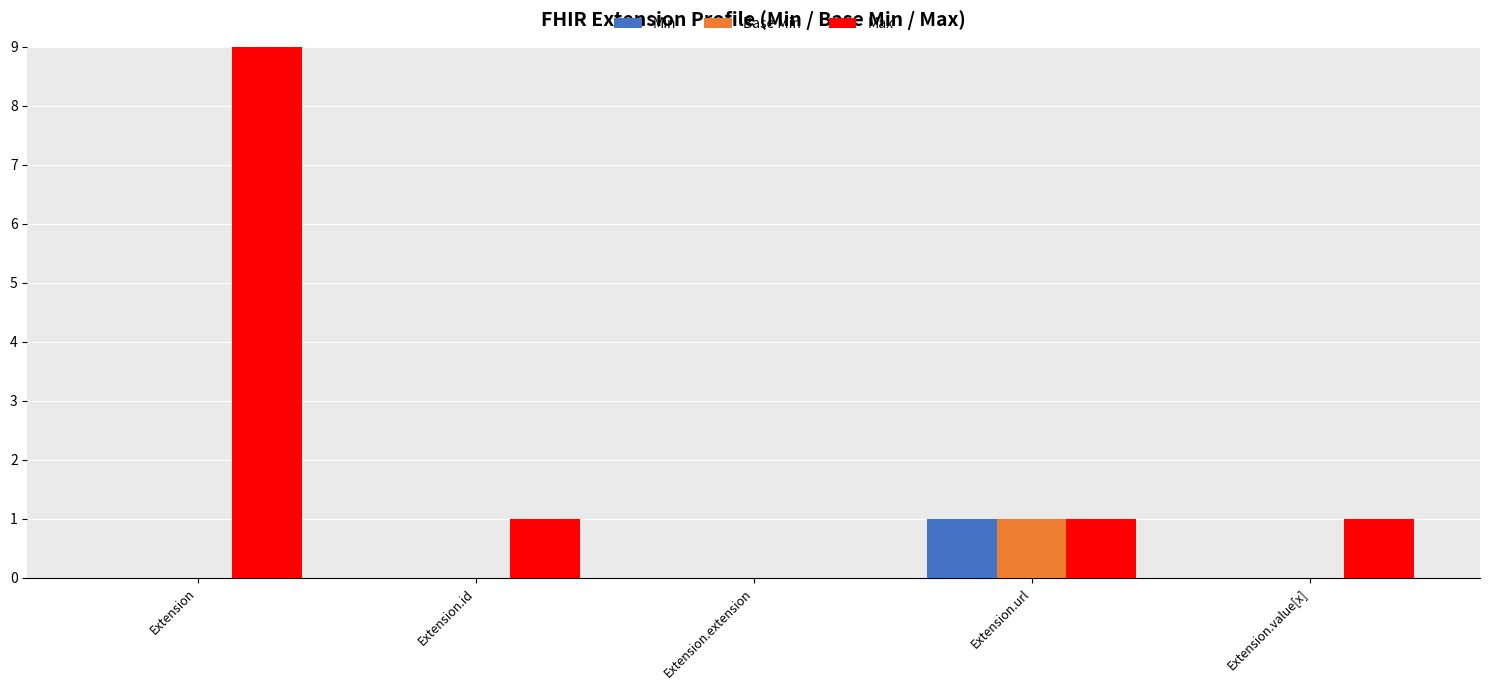

Does the chart contain stacked bars?

No